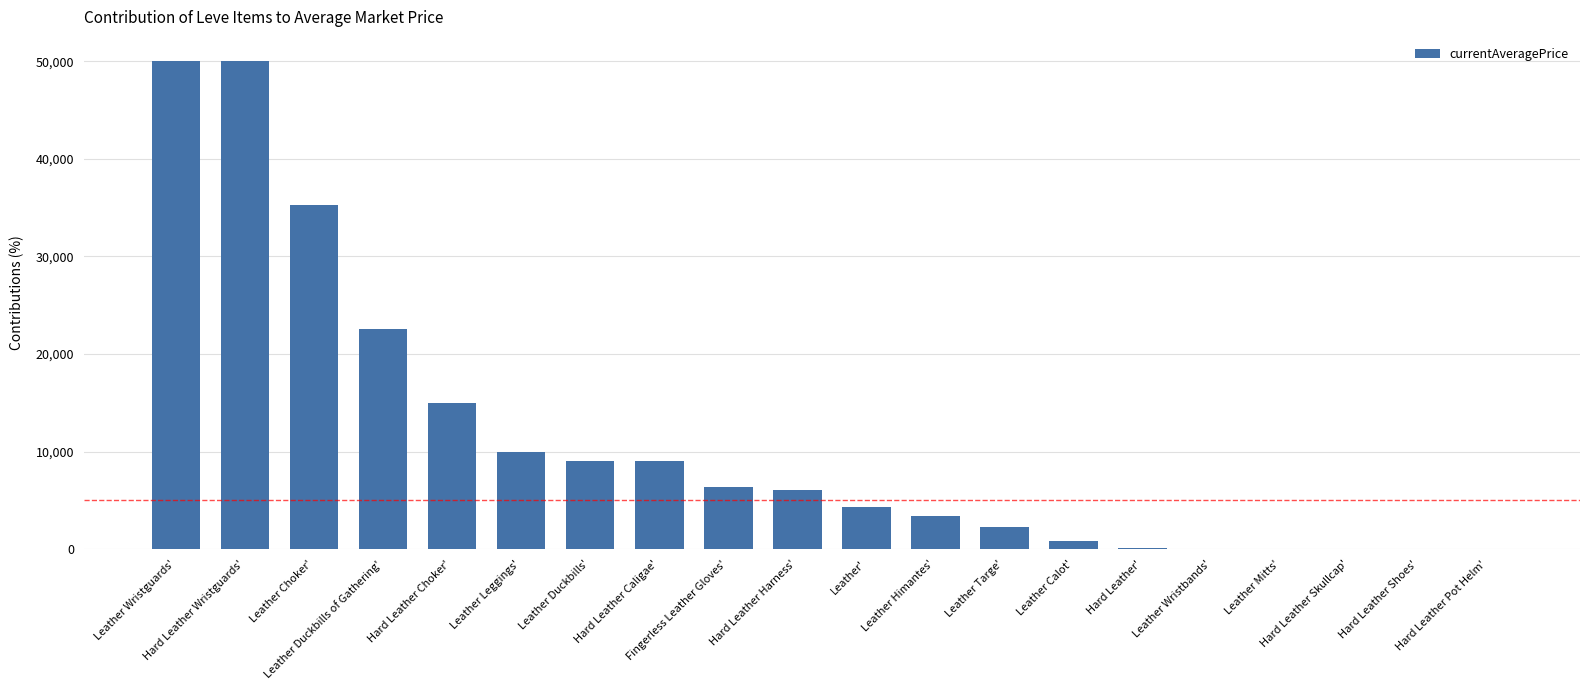

What is the sum of all values?

224007.1